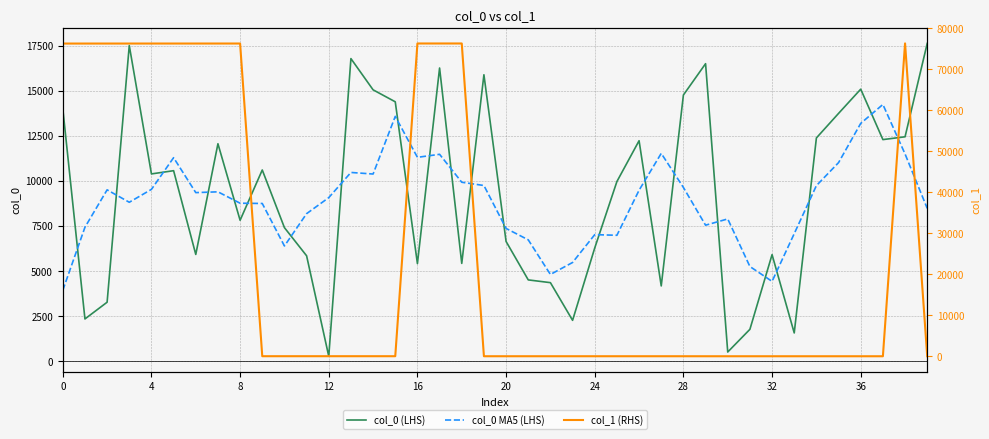

What are all the series names shown in the legend?

col_0 (LHS), col_0 MA5 (LHS), col_1 (RHS)